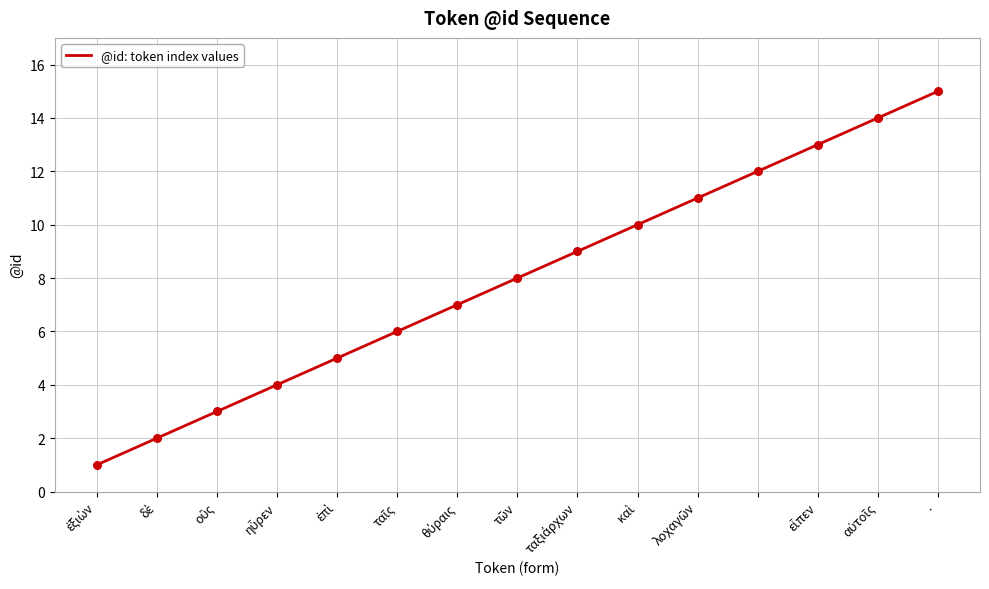

What is the greatest value displayed?

15